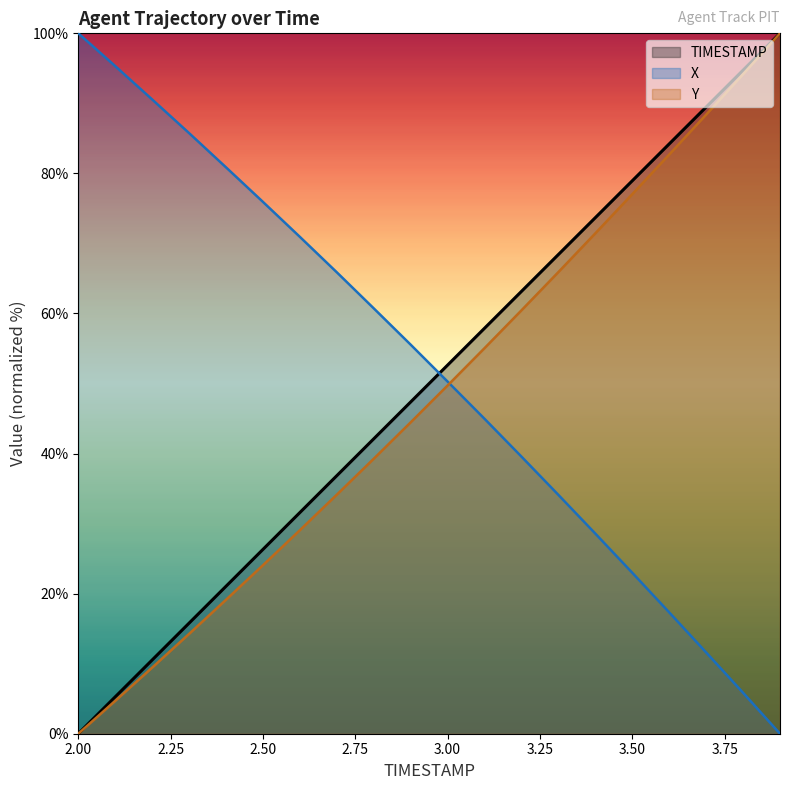

Rank the series by their average value, from lowest to highest.

Y, TIMESTAMP, X